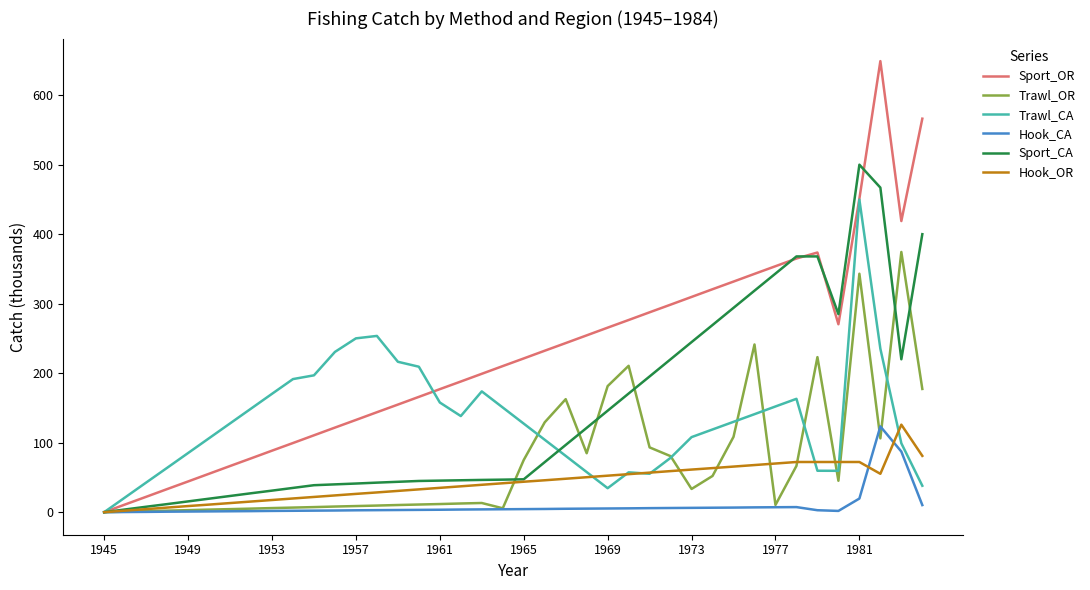

In Trawl_CA, how many points are higher than both neighbors (excluding endpoints)?

5